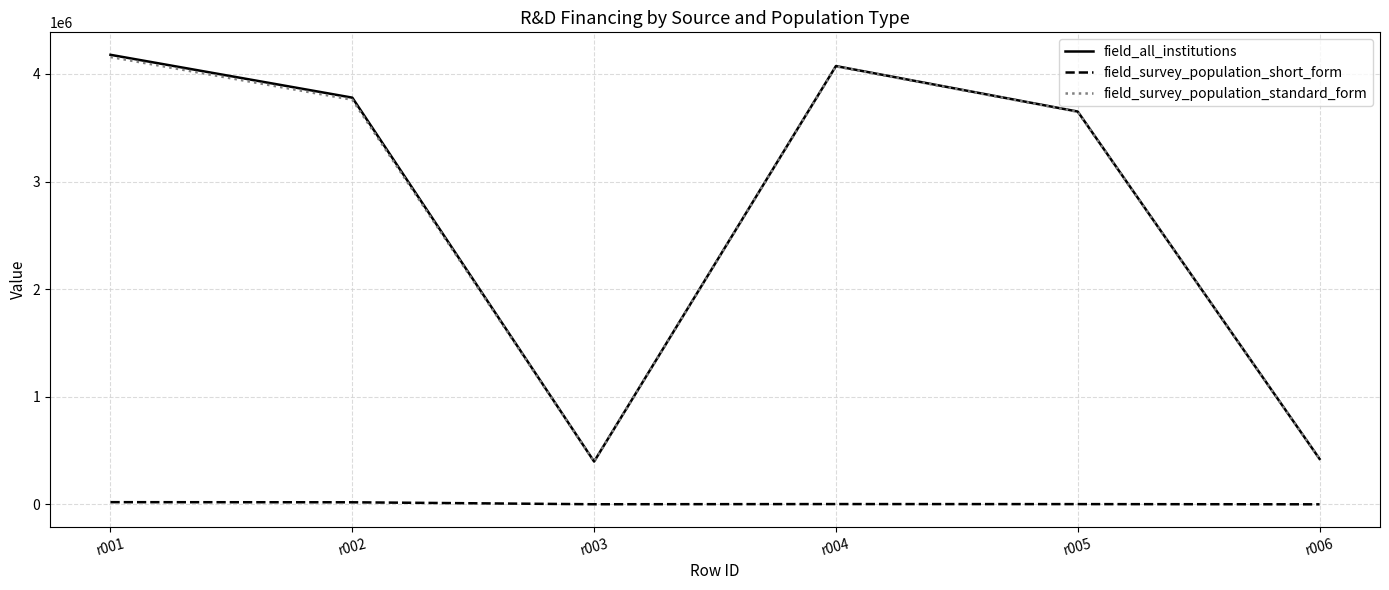

True or false: field_all_institutions and field_survey_population_short_form cross at least once.

False